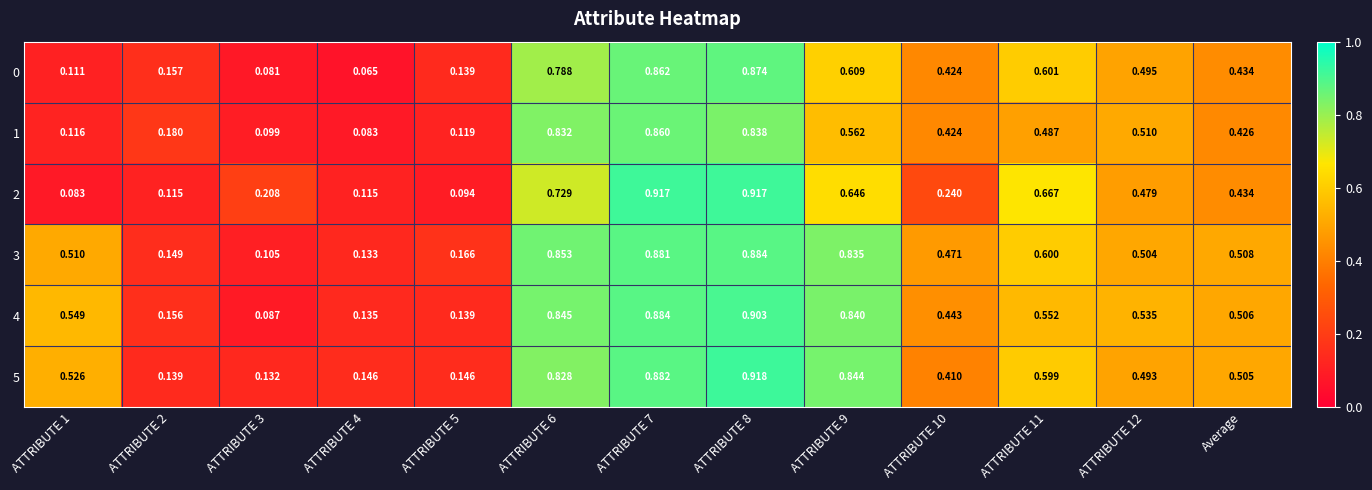

At how many categories does at least one series exceed 0?

13